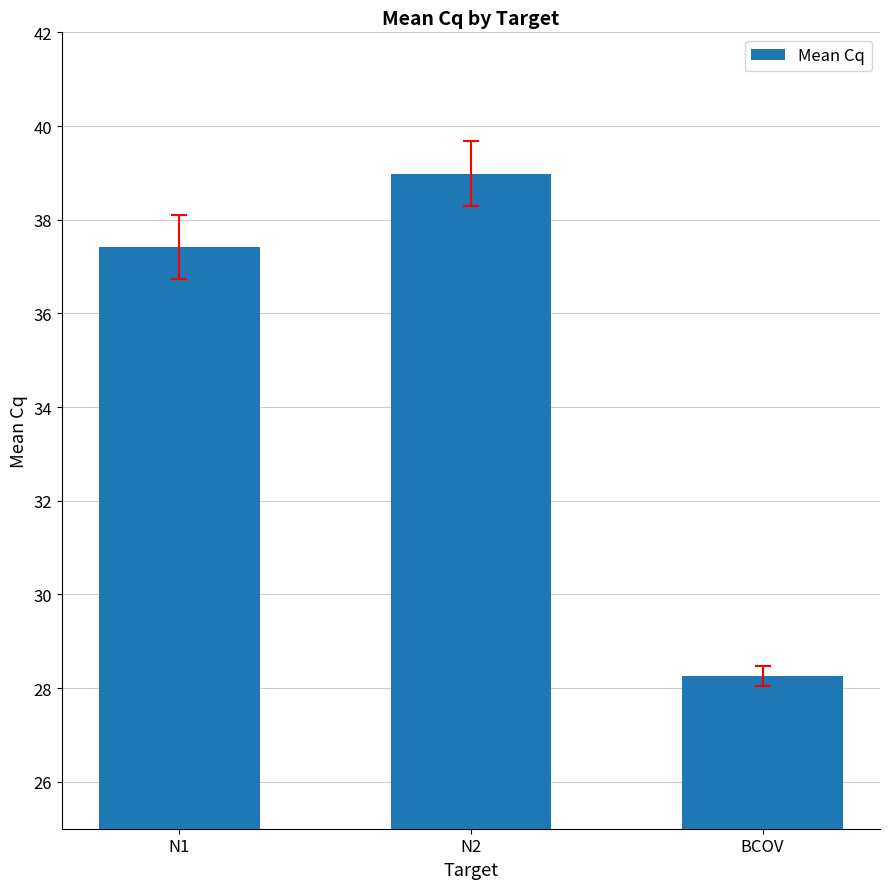

What is the difference between the values at BCOV and N1?

9.2